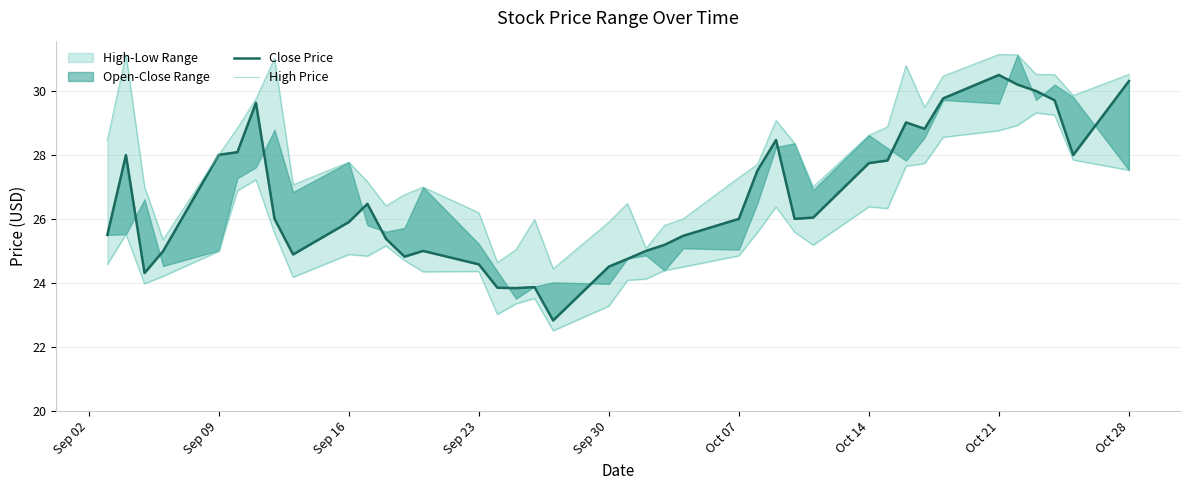

At how many categories does at least one series exceed 24?

40